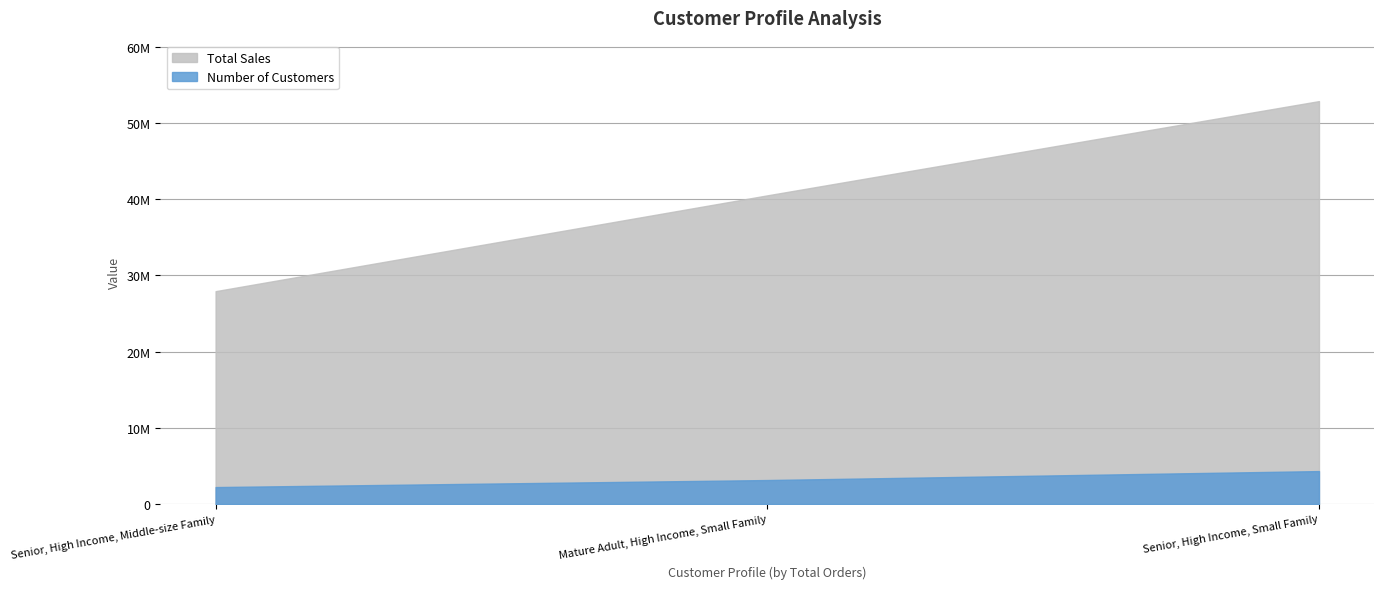

The value of Number of Customers at Senior, High Income, Middle-size Family is 6207688. True or false?

False